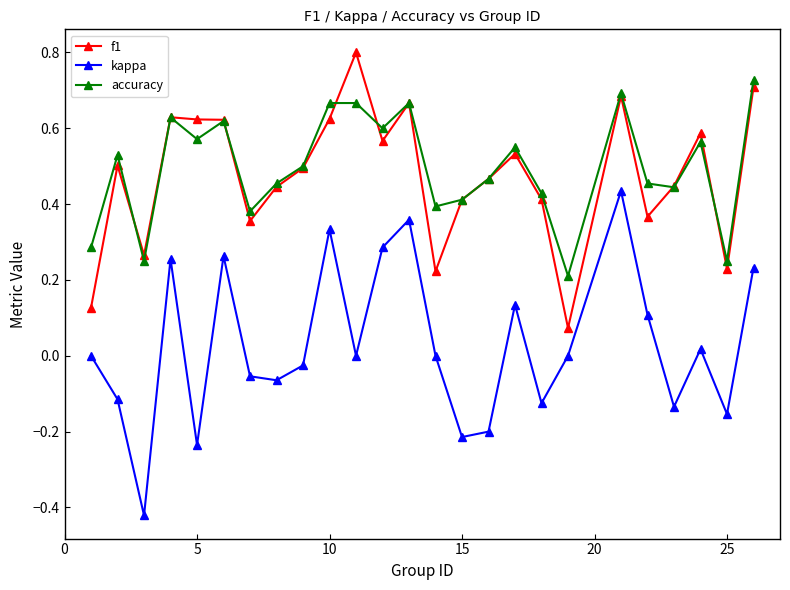

True or false: f1 has more than 2 interior local peaks.

True